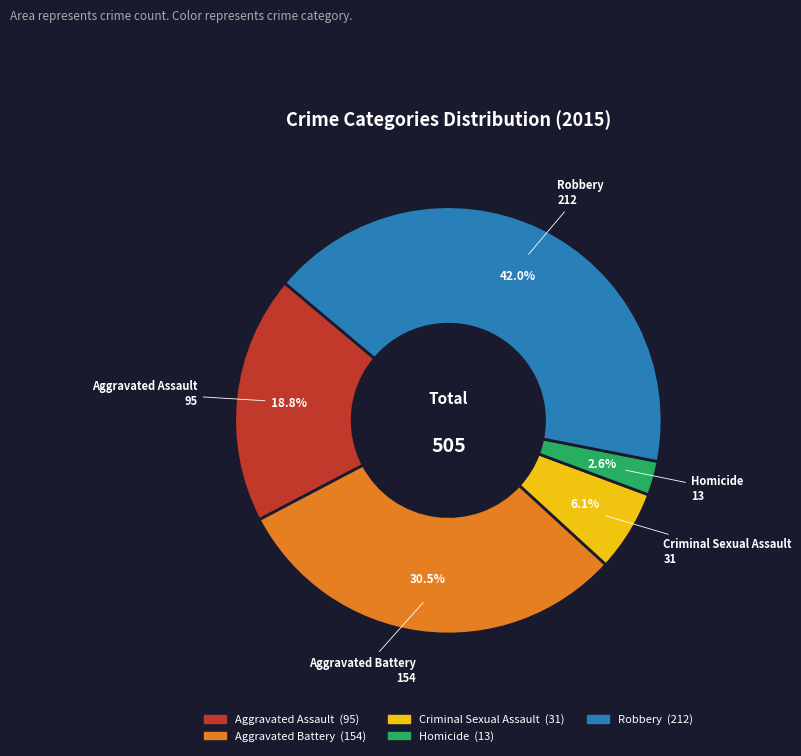

Is it true that Homicide is 8% of the pie?

False